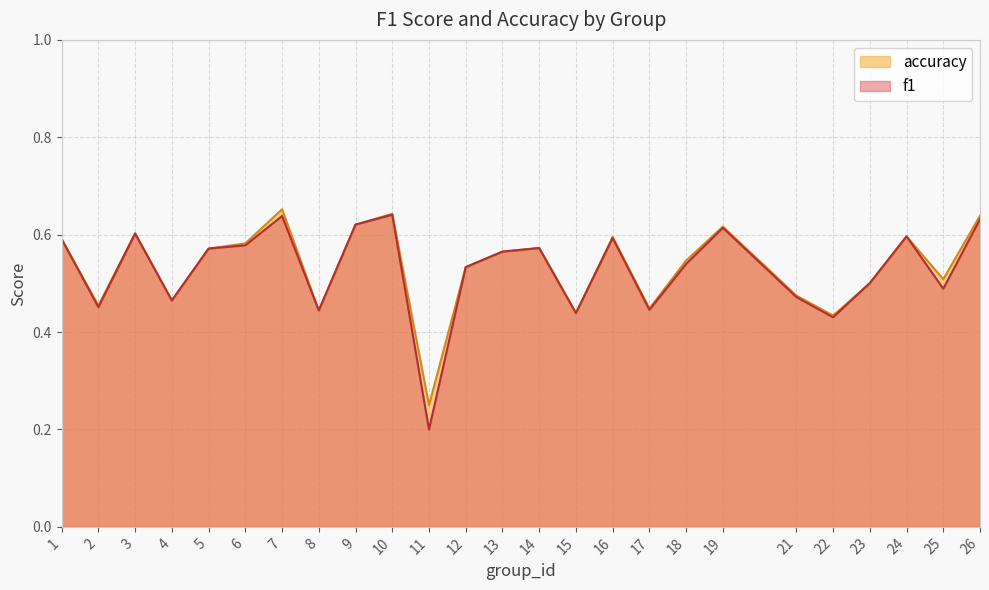

Is the value of accuracy at 21 greater than the value of f1 at 13?

No